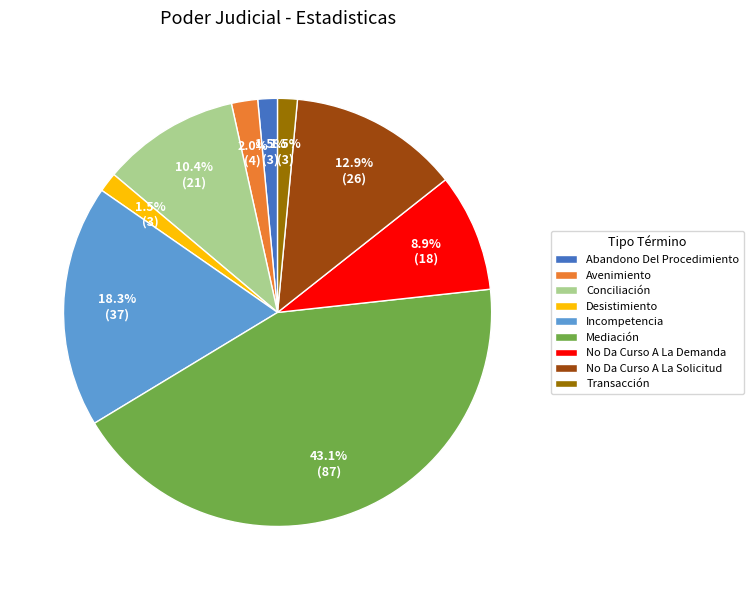

How many slices are in this pie chart?

9